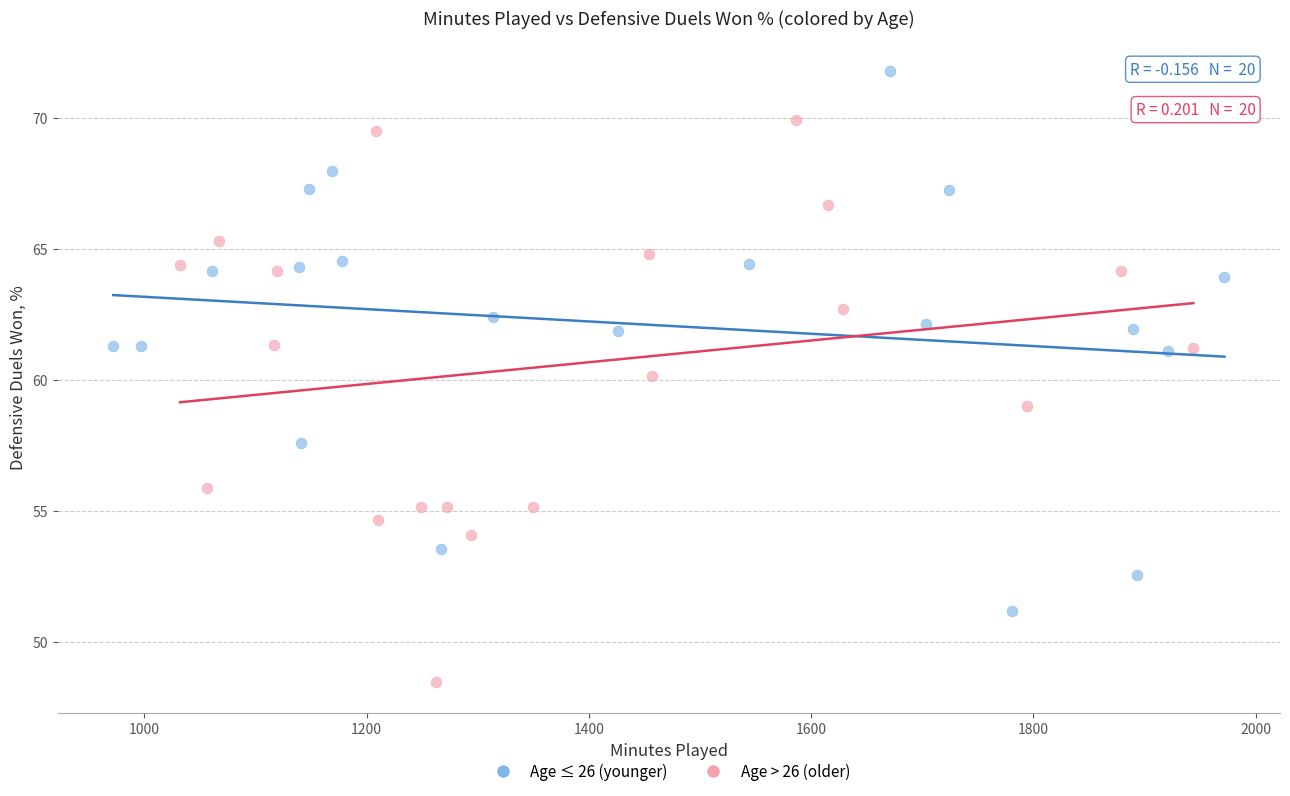

Which series reaches the maximum Y coordinate?

Age ≤ 26 (younger)